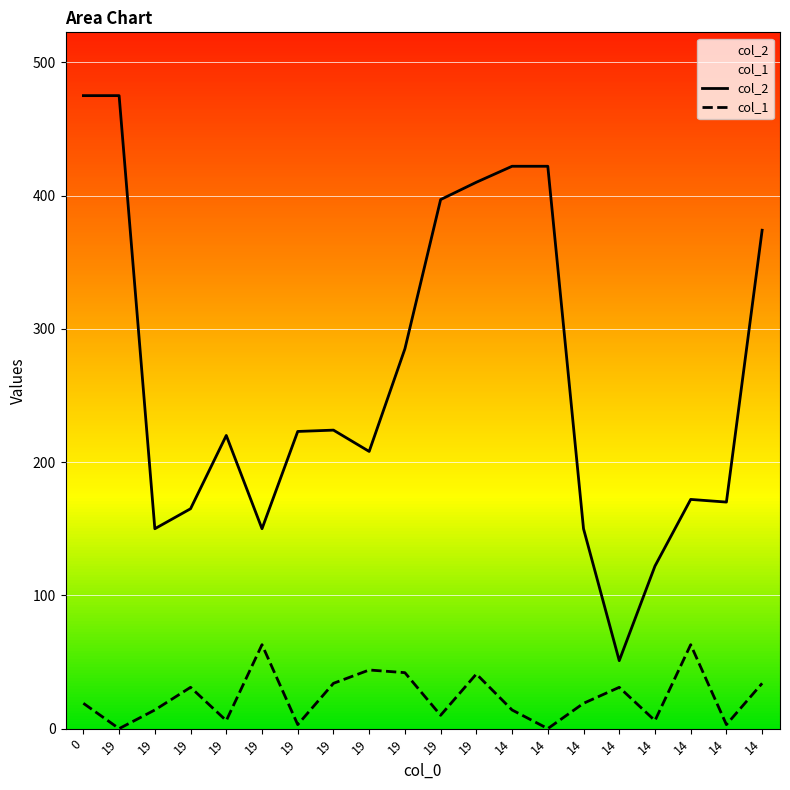

At 14, list the series in order from smallest to largest.

col_1, col_2